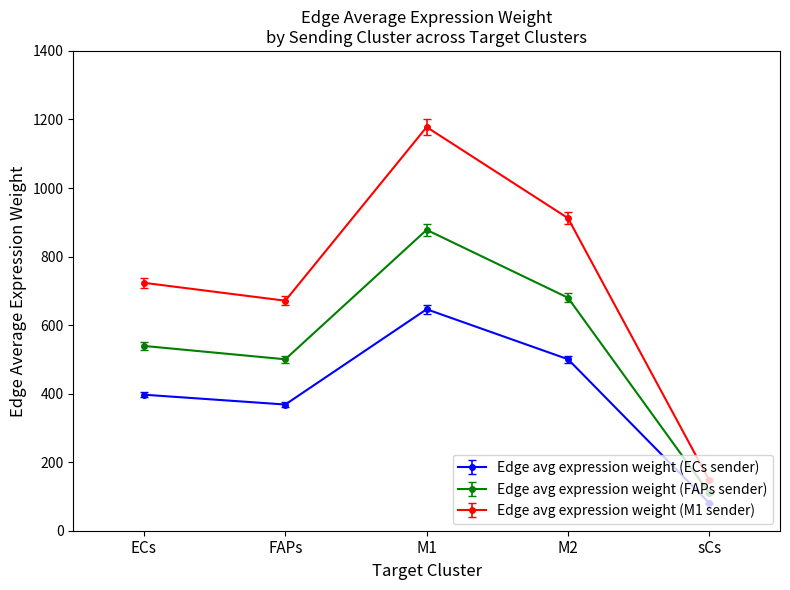

Is this an area chart (filled region under the line)?

No